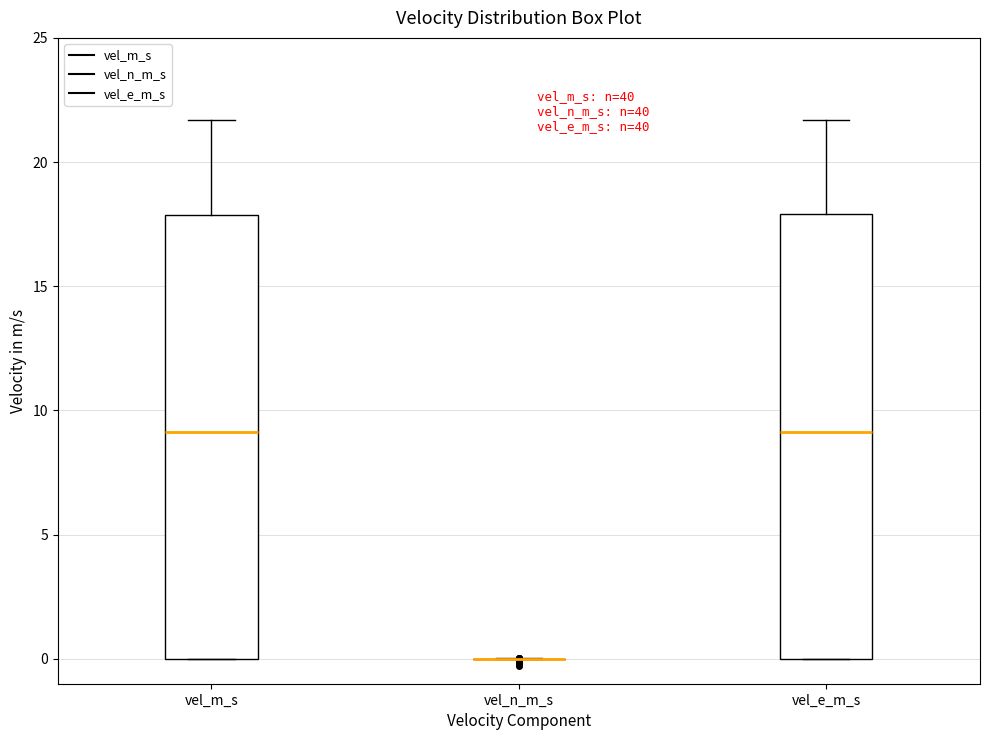

Reading left to right, read every box against the y-axis: the position of its median line, the range the box covers, and the ends of its whiskers. The values are not printed on the chart, so give them approximately, as read against the axis.

vel_m_s: median 9.0, box 0.0 to 18.0, whiskers 0.0 to 21.5
vel_n_m_s: box collapsed to a line at 0.0, whiskers 0.0 to 0.0
vel_e_m_s: median 9.0, box 0.0 to 18.0, whiskers 0.0 to 21.5